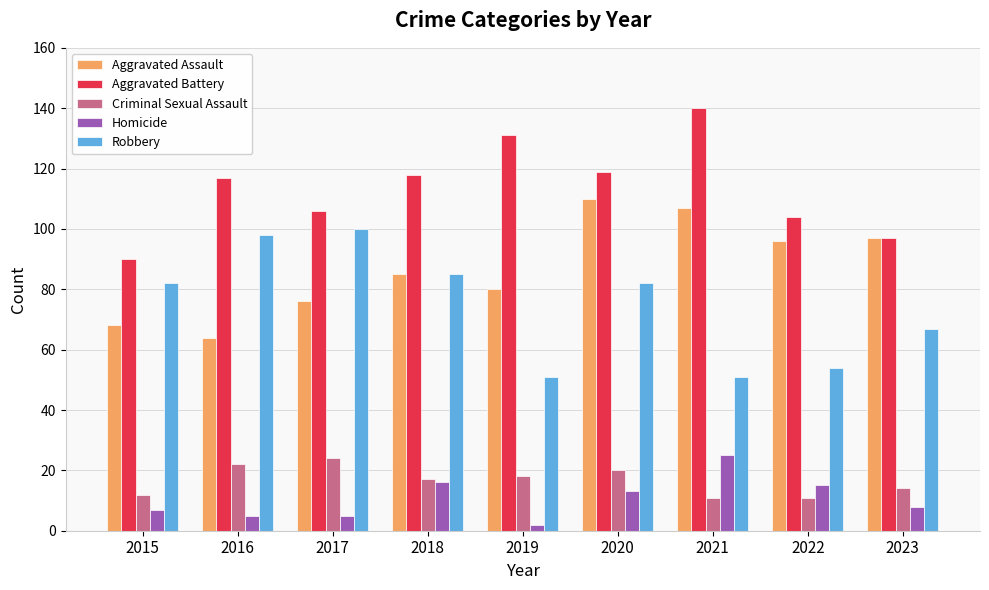

Reading left to right, extract all data points from this chart.

Aggravated Assault: 68	64	76	85	80	110	107	96	97
Aggravated Battery: 90	117	106	118	131	119	140	104	97
Criminal Sexual Assault: 12	22	24	17	18	20	11	11	14
Homicide: 7	5	5	16	2	13	25	15	8
Robbery: 82	98	100	85	51	82	51	54	67